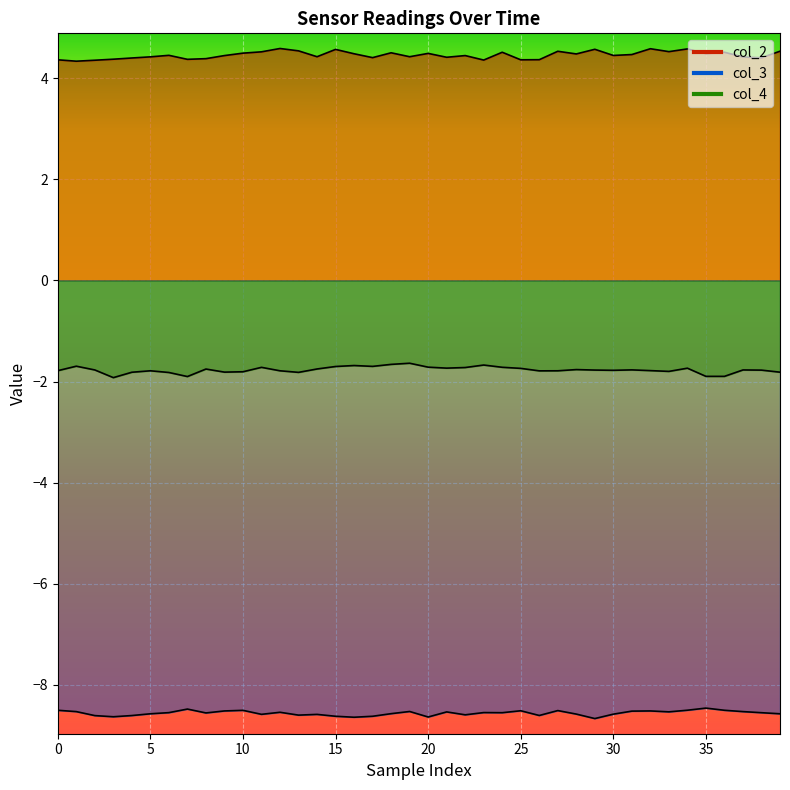

What is the lowest value of the col_4 series?

-1.9